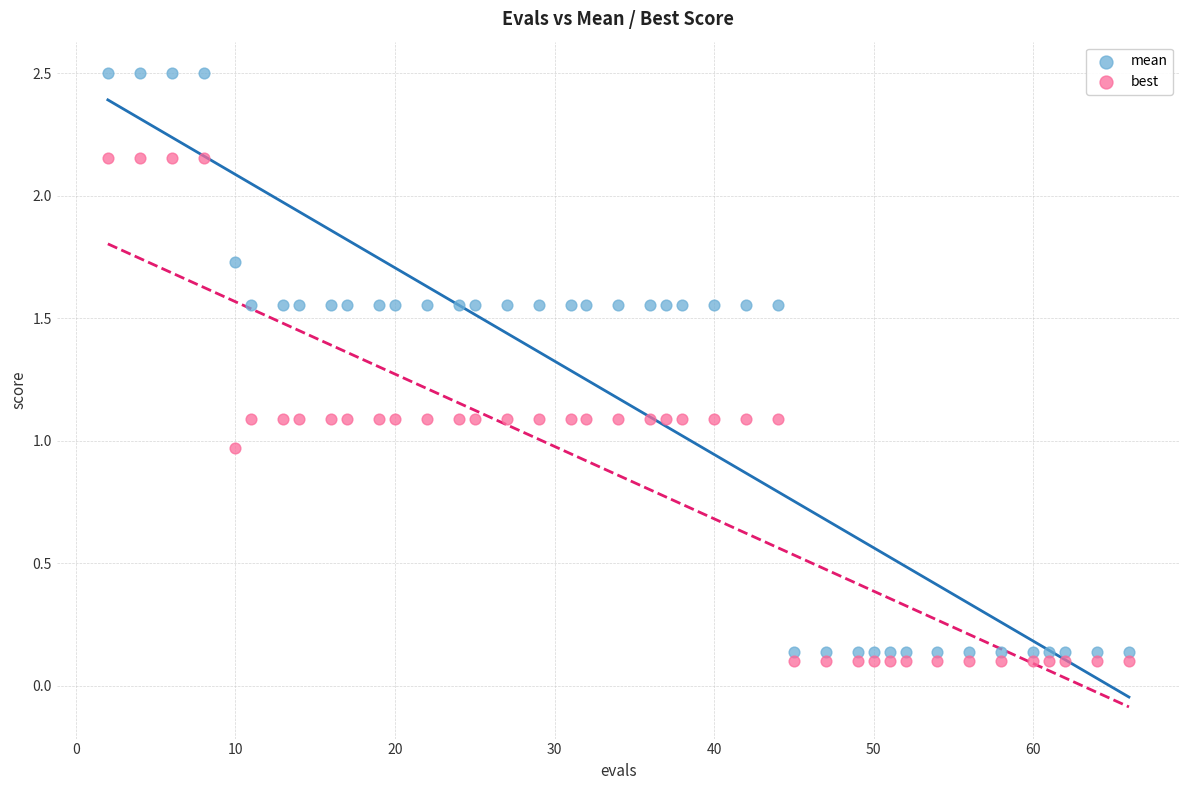

Across all data points, what is the range of X values (max minus min)?

64.0